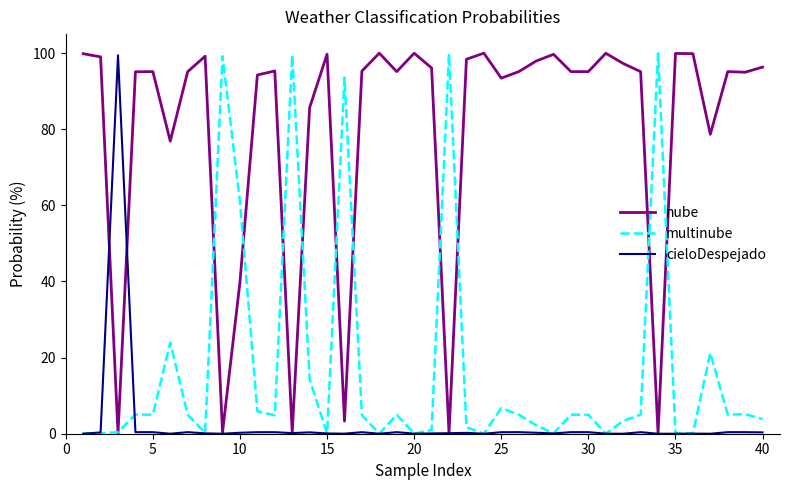

List the series in order of their overall mean, lowest first.

cieloDespejado, multinube, nube